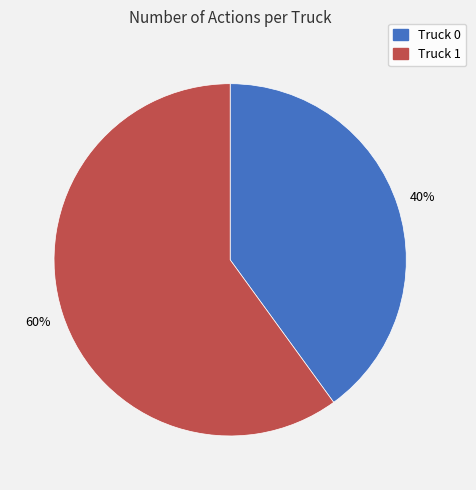

Between Truck 0 and Truck 1, which is larger?

Truck 1